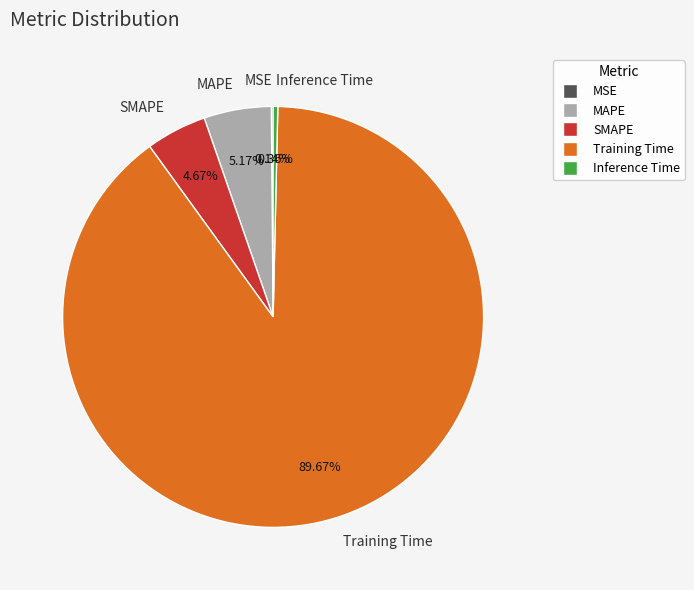

Is it true that Inference Time is 0% of the pie?

True